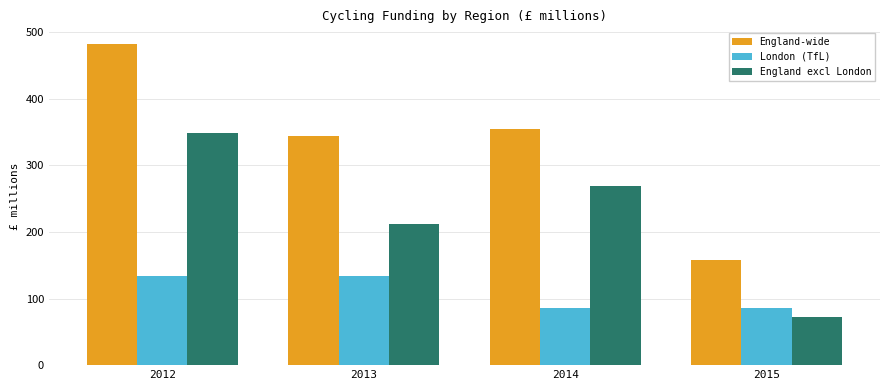

Rank the series by their maximum value, from highest to lowest.

England-wide, England excl London, London (TfL)